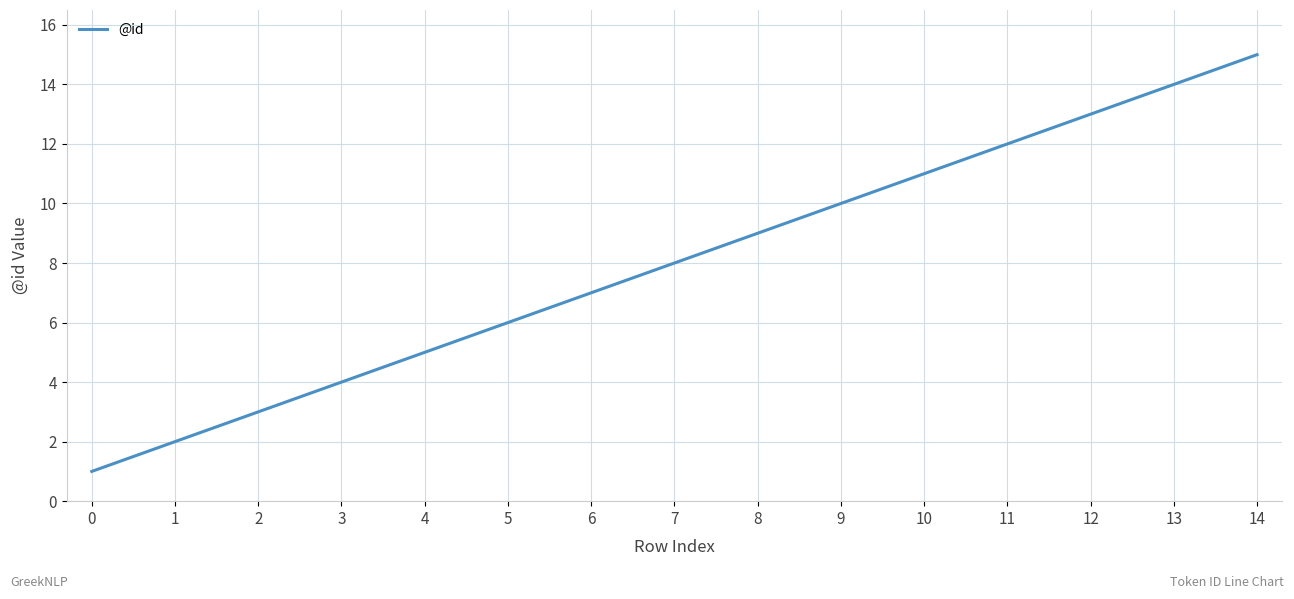

The chart shows a value of 7 at 6. True or false?

True